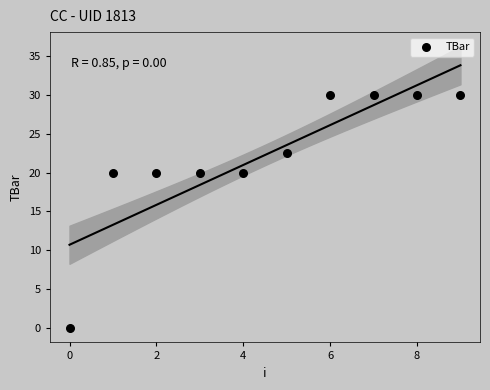

What is the range of Y values (max minus min)?

30.0